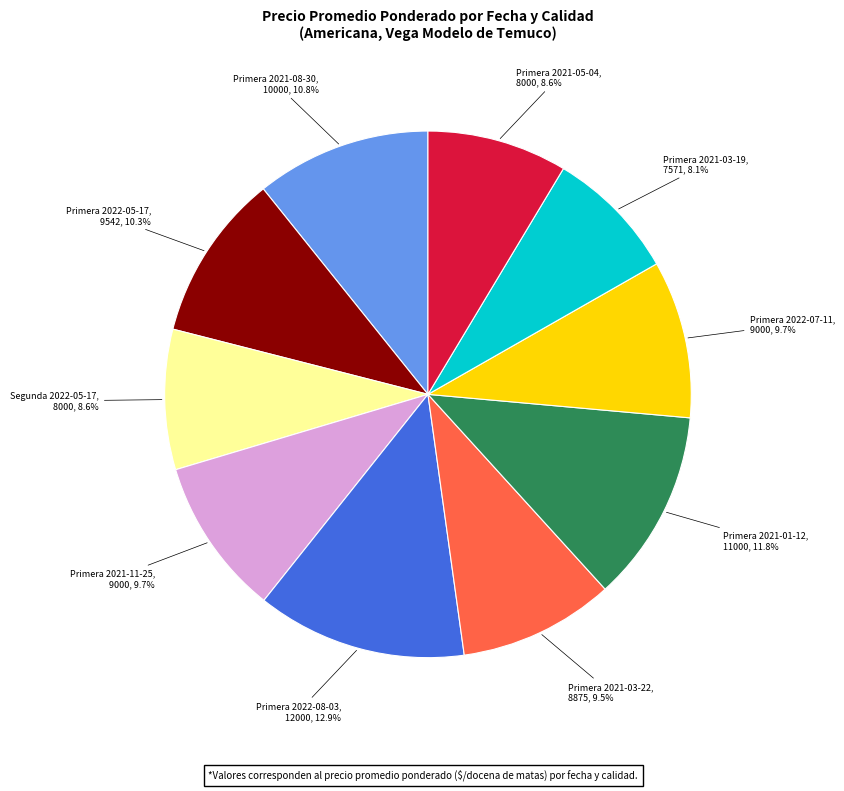

Is there a majority slice in this chart?

No